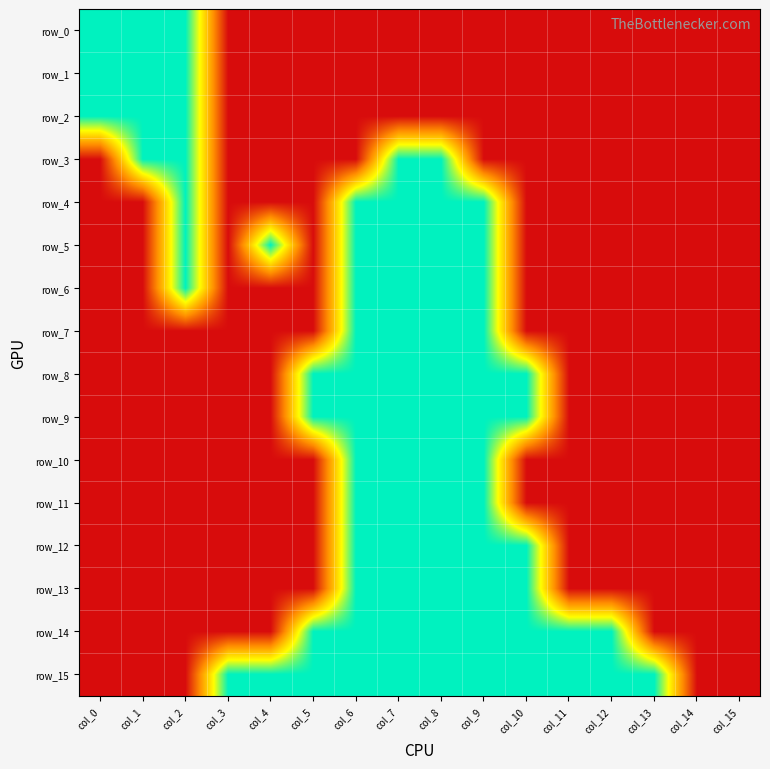

How many values in the row_6 series exceed 0?

5